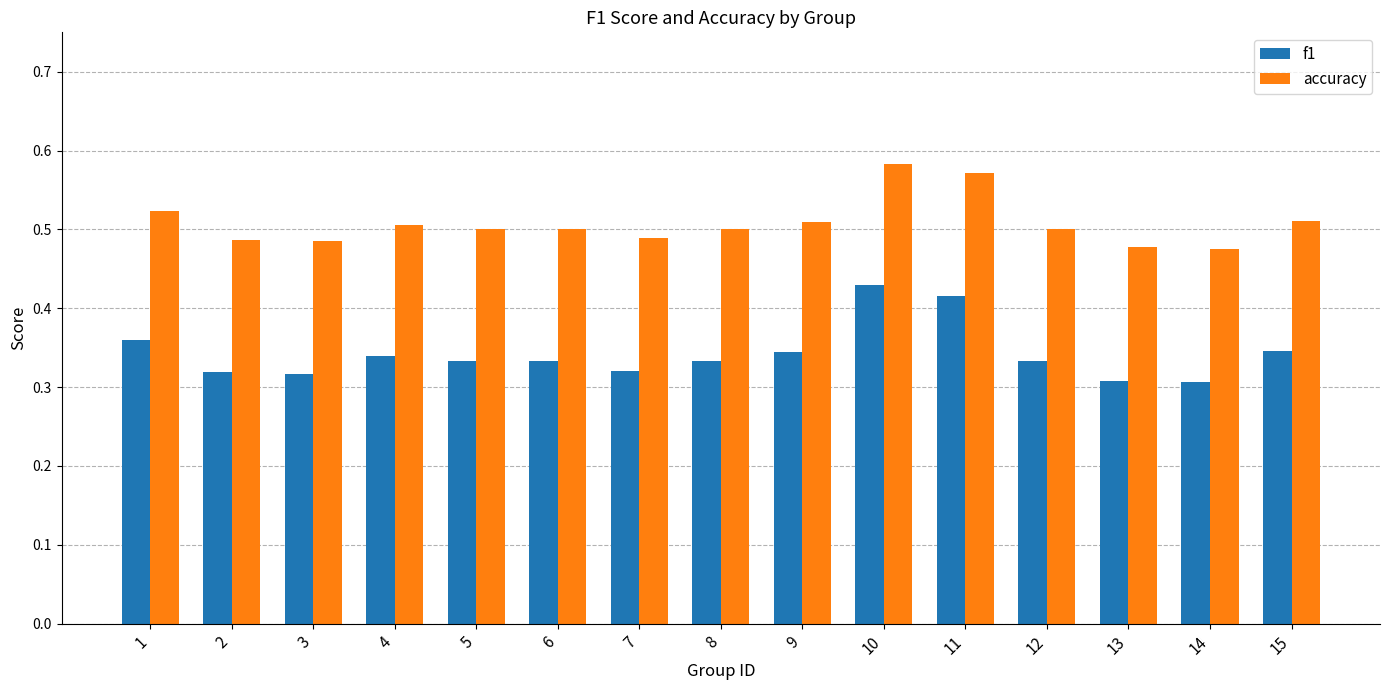

Rank the series at 3 from lowest to highest value.

f1, accuracy